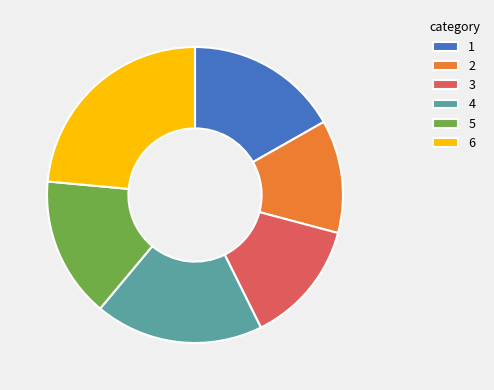

Rank the categories by value from lowest to highest.

2, 3, 5, 1, 4, 6